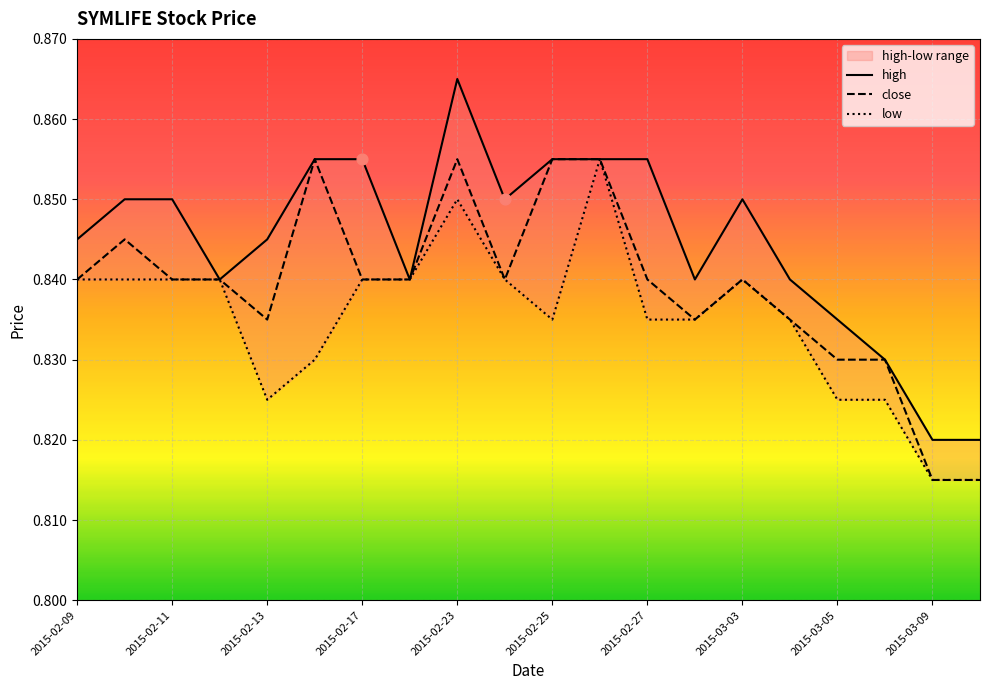

What is the total value across all series at 2015-02-16?

2.5